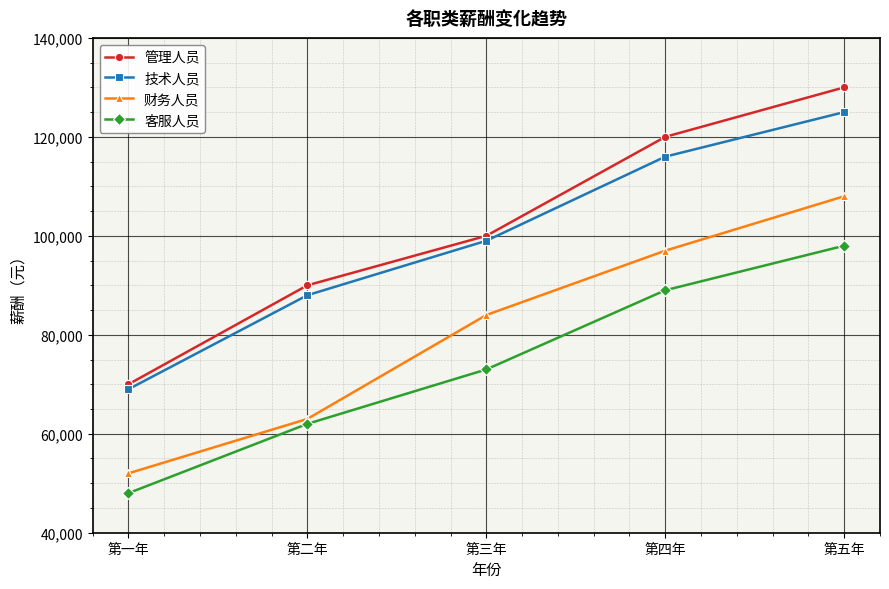

What is the approximate value of 技术人员 at 第二年?

88000